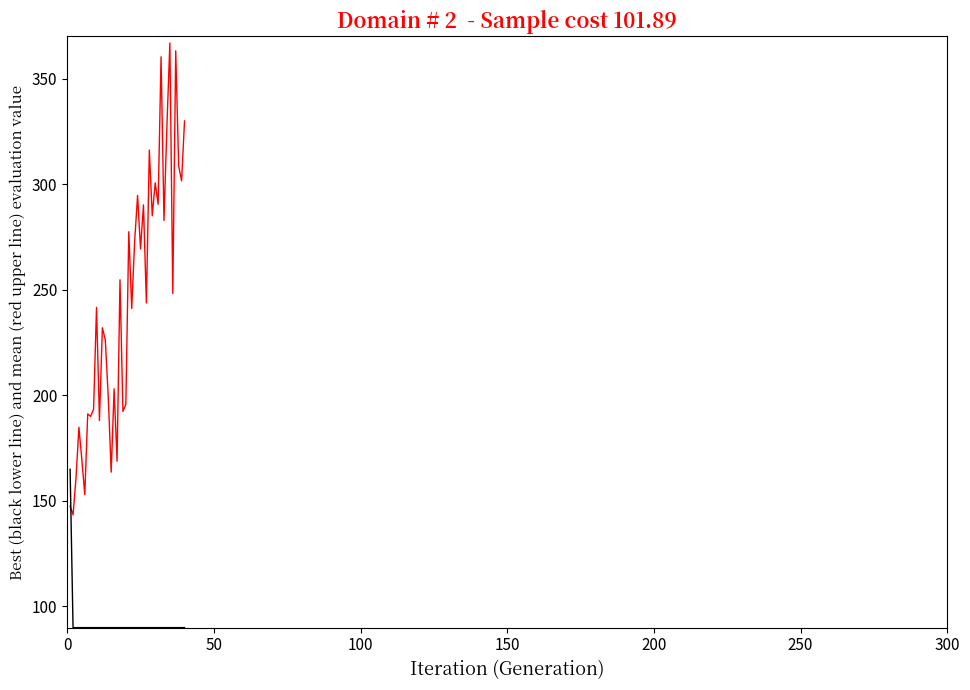

What is the greatest value displayed?

366.8